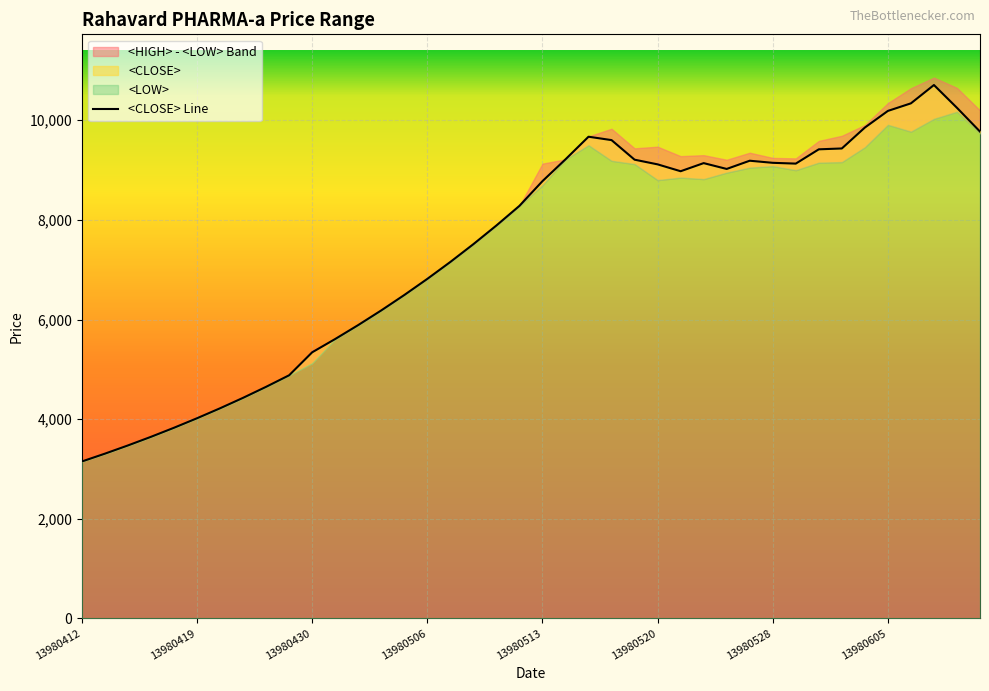

Reading left to right, list all the values displayed in this chart.

<HIGH>: 13980412=3150	13980415=3307	13980416=3472	13980417=3645	13980418=3827	13980419=4018	13980422=4218	13980423=4428	13980424=4649	13980425=4881	13980430=5381	13980431=5609	13980501=5889	13980502=6183	13980505=6492	13980506=6816	13980507=7156	13980508=7513	13980509=7888	13980512=8282	13980513=9130	13980514=9216	13980515=9676	13980516=9830	13980519=9437	13980520=9470	13980522=9280	13980523=9300	13980526=9208	13980527=9349	13980528=9245	13980530=9235	13980602=9586	13980603=9689	13980604=9905	13980605=10346	13980606=10644	13980609=10857	13980610=10650	13980611=10199
<LOW>: 13980412=3150	13980415=3307	13980416=3472	13980417=3645	13980418=3827	13980419=4018	13980422=4218	13980423=4428	13980424=4649	13980425=4881	13980430=5125	13980431=5609	13980501=5889	13980502=6183	13980505=6492	13980506=6816	13980507=7156	13980508=7513	13980509=7888	13980512=8282	13980513=8696	13980514=9216	13980515=9500	13980516=9187	13980519=9122	13980520=8800	13980522=8850	13980523=8820	13980526=8950	13980527=9050	13980528=9080	13980530=8999	13980602=9150	13980603=9161	13980604=9460	13980605=9910	13980606=9773	13980609=10030	13980610=10173	13980611=9738
<CLOSE>: 13980412=3150	13980415=3307	13980416=3472	13980417=3645	13980418=3827	13980419=4018	13980422=4218	13980423=4428	13980424=4649	13980425=4881	13980430=5342	13980431=5609	13980501=5889	13980502=6183	13980505=6492	13980506=6816	13980507=7156	13980508=7513	13980509=7888	13980512=8282	13980513=8778	13980514=9216	13980515=9670	13980516=9602	13980519=9209	13980520=9115	13980522=8977	13980523=9140	13980526=9023	13980527=9188	13980528=9146	13980530=9130	13980602=9417	13980603=9434	13980604=9854	13980605=10188	13980606=10340	13980609=10708	13980610=10250	13980611=9773